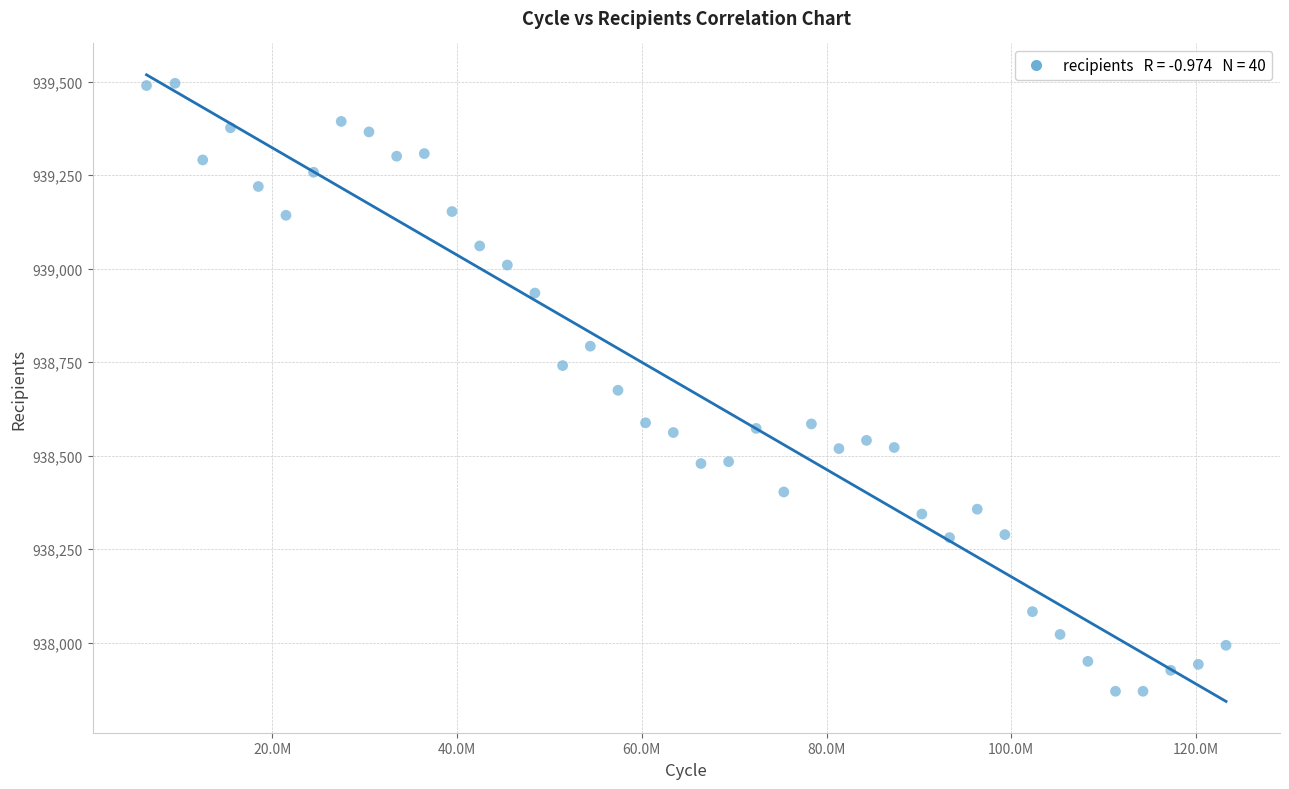

What is the range of X values (max minus min)?

116897436